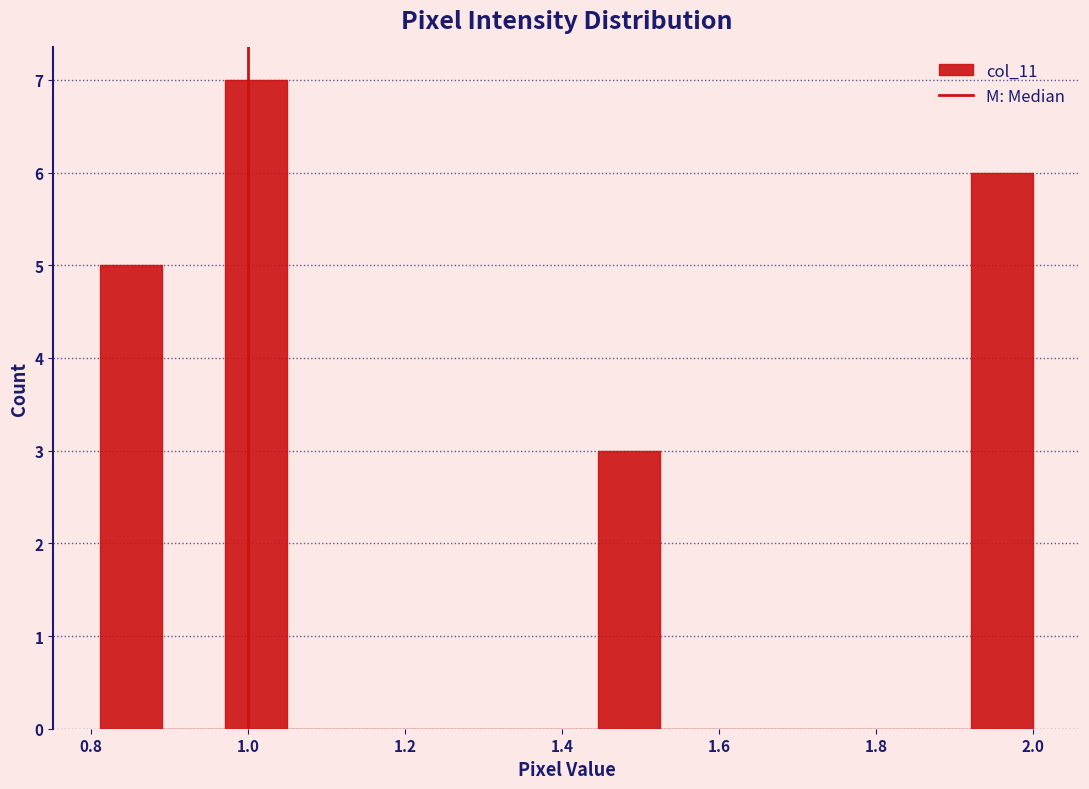

Read against the x-axis, roughly where is the centre of the tallest bar?

1.00